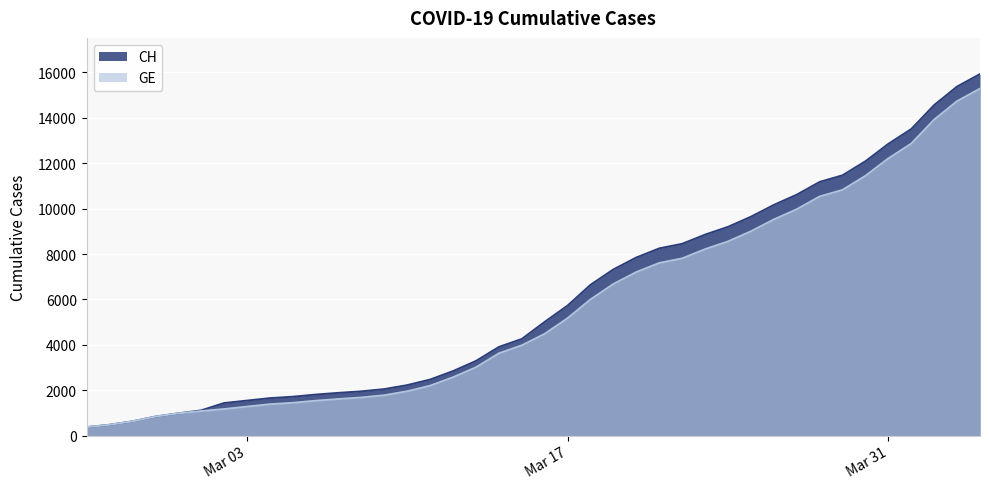

Which series has the widest spread of values?

CH